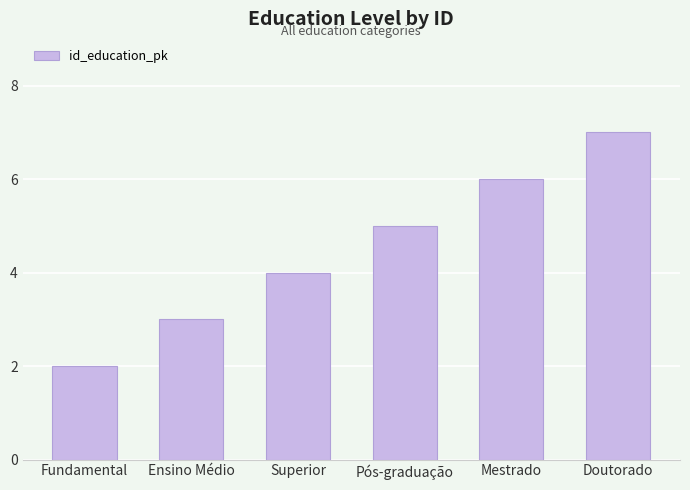

Rank the categories by value from lowest to highest.

Fundamental, Ensino Médio, Superior, Pós-graduação, Mestrado, Doutorado